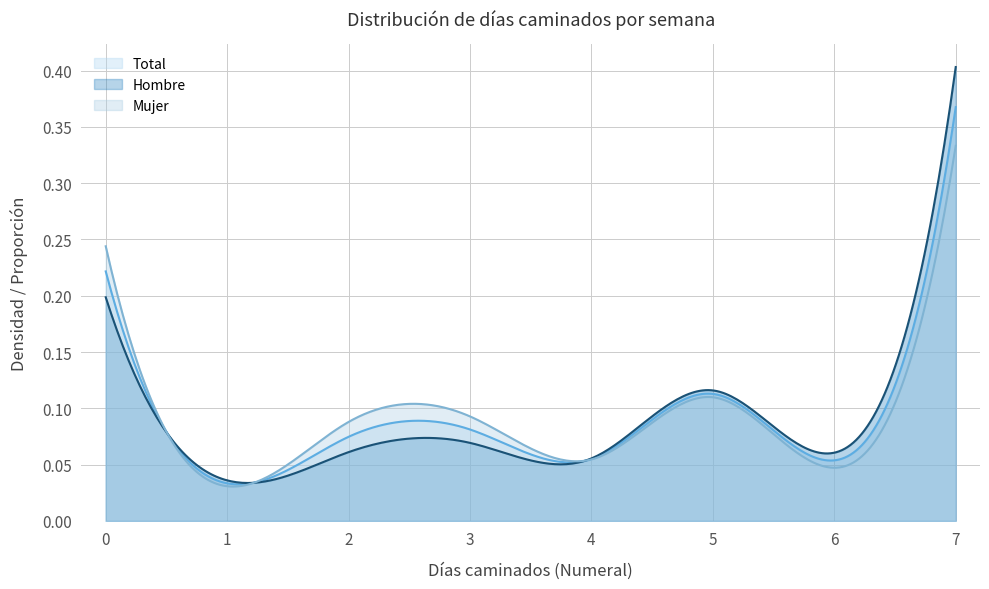

Which label corresponds to the largest value in the chart?

7